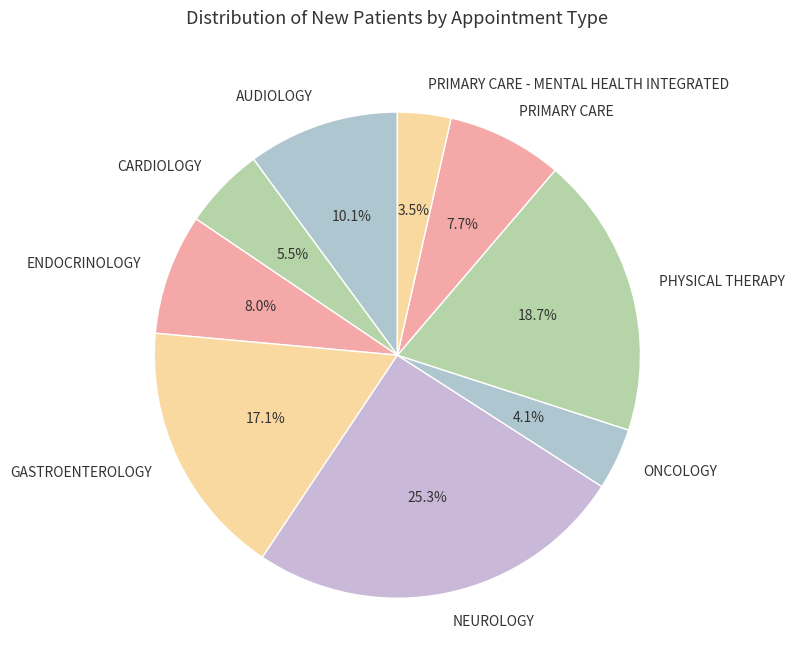

Do PRIMARY CARE and PRIMARY CARE - MENTAL HEALTH INTEGRATED together represent more than half of the pie?

No